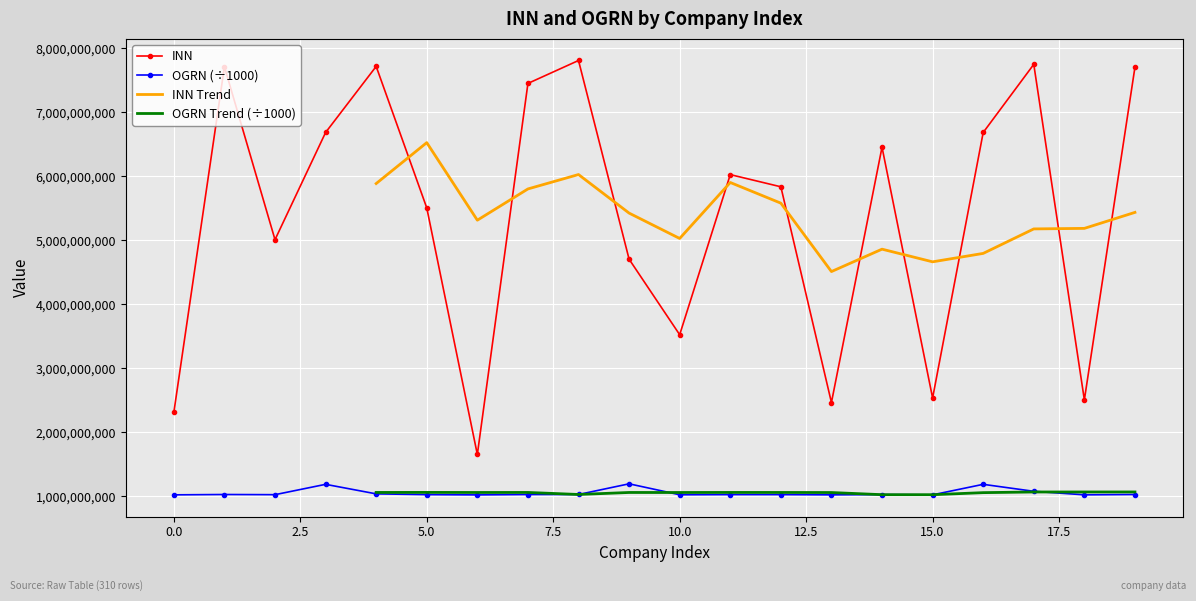

True or false: INN and OGRN (÷1000) cross at least once.

False